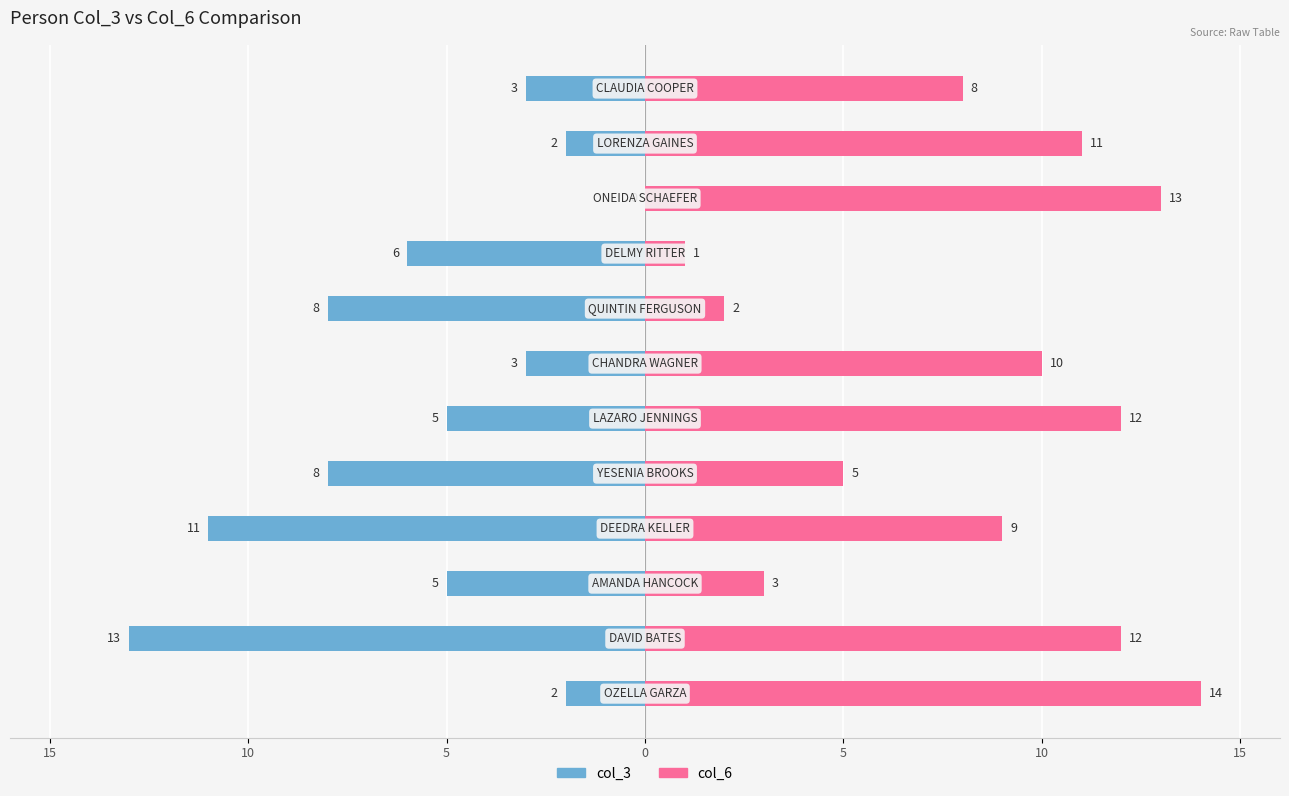

Are the bars grouped side by side (vs. stacked)?

Yes